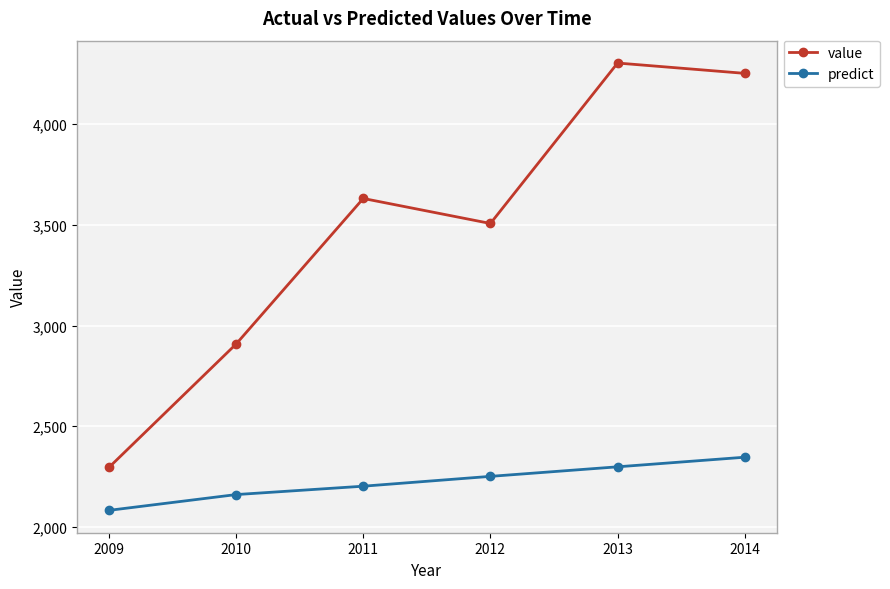

True or false: predict and value cross at least once.

False